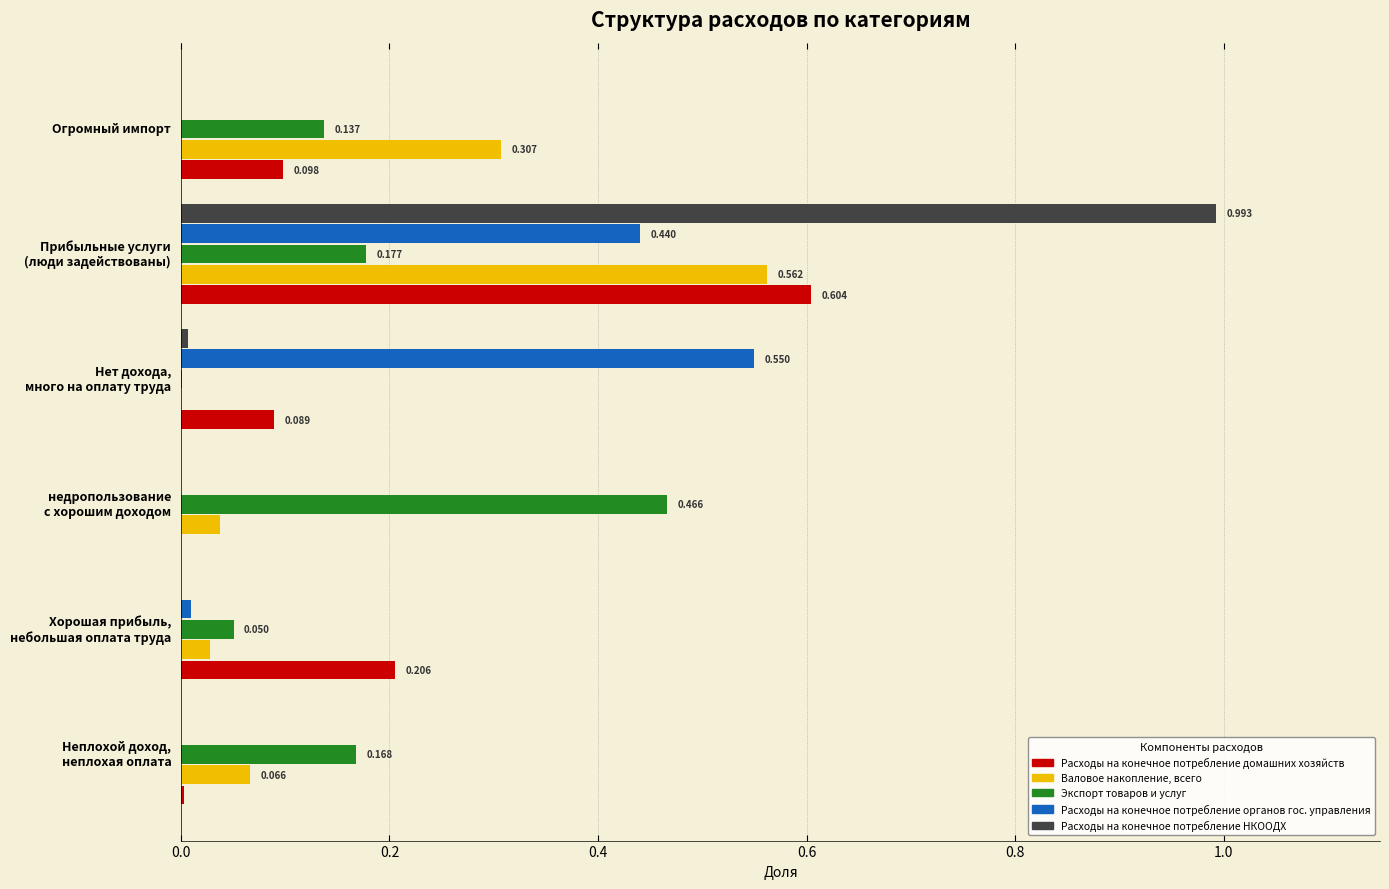

What are all the series names shown in the legend?

Расходы на конечное потребление домашних хозяйств, Валовое накопление, всего, Экспорт товаров и услуг, Расходы на конечное потребление органов гос. управления, Расходы на конечное потребление НКООДХ